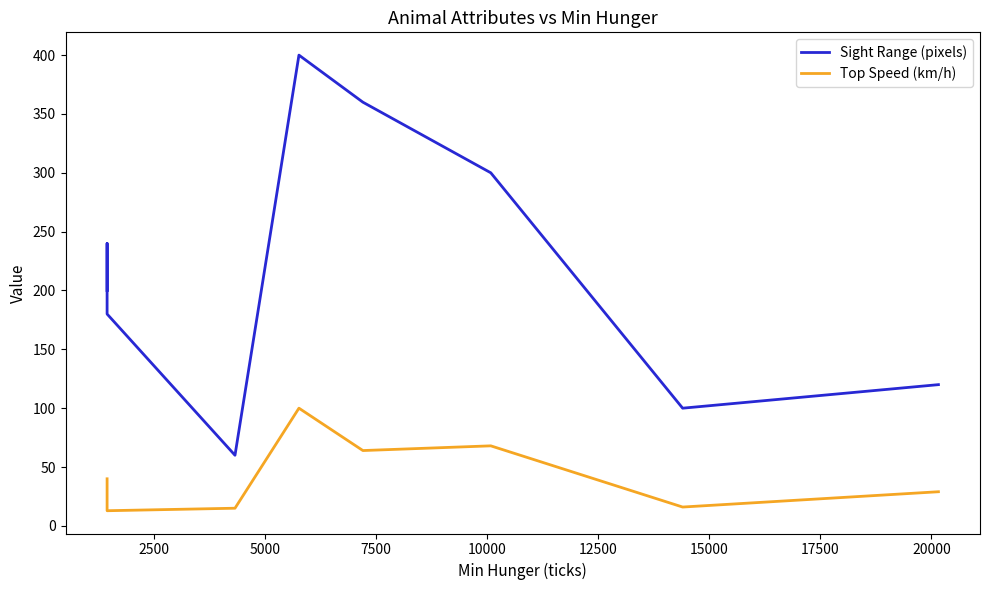

True or false: Top Speed (km/h) and Sight Range (pixels) cross at least once.

False